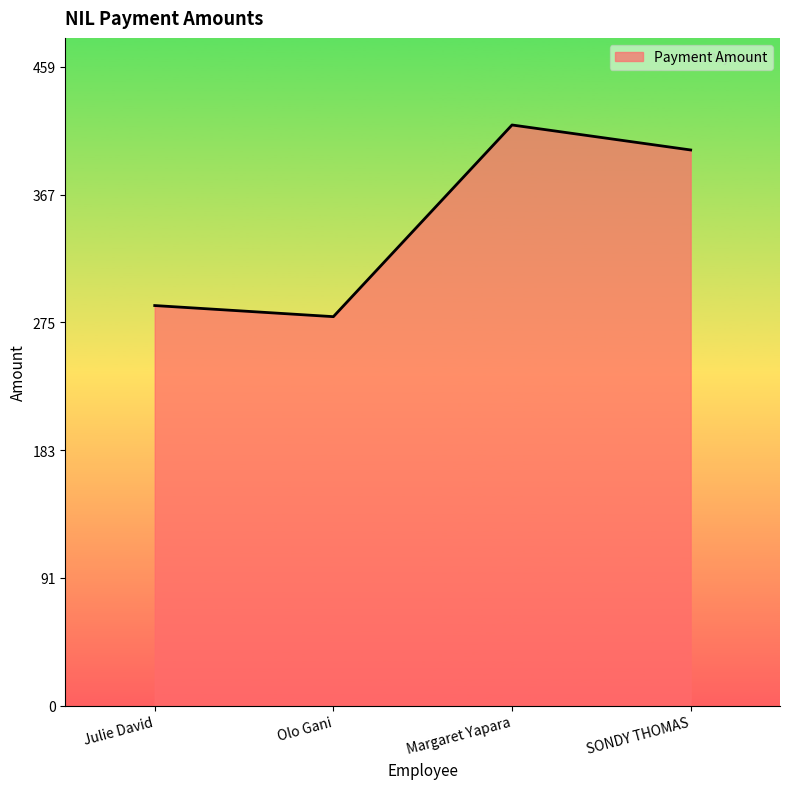

How many values are below 400?

2